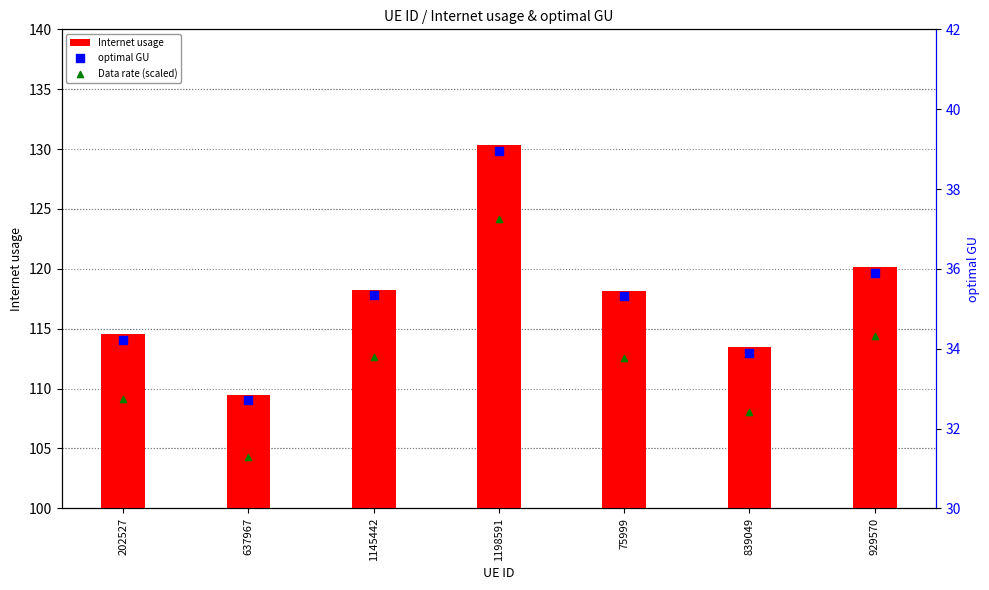

Which series contains the highest Y value?

Internet usage